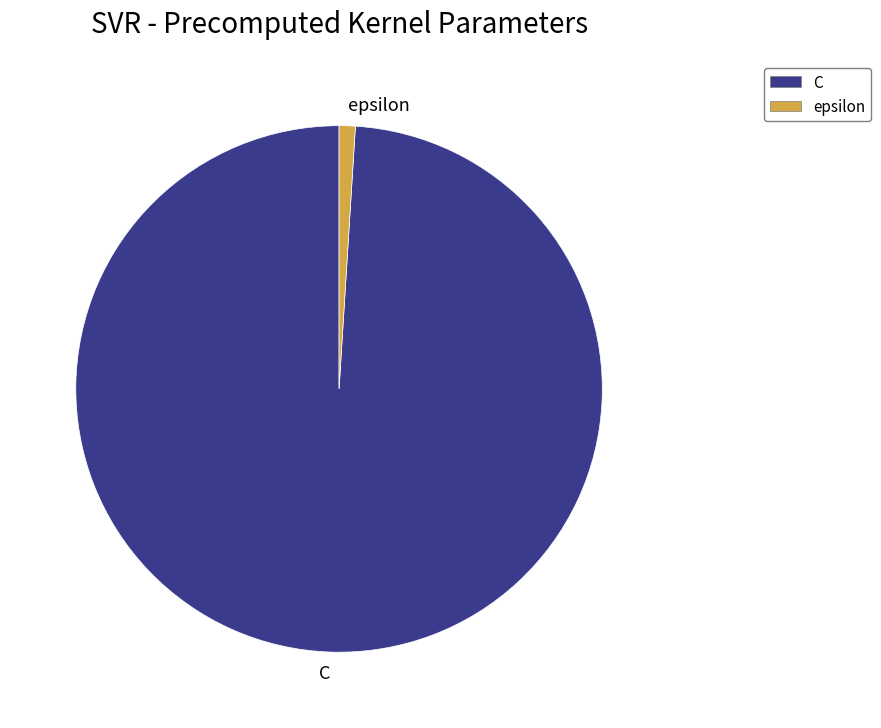

Rank the categories by value from highest to lowest.

C, epsilon